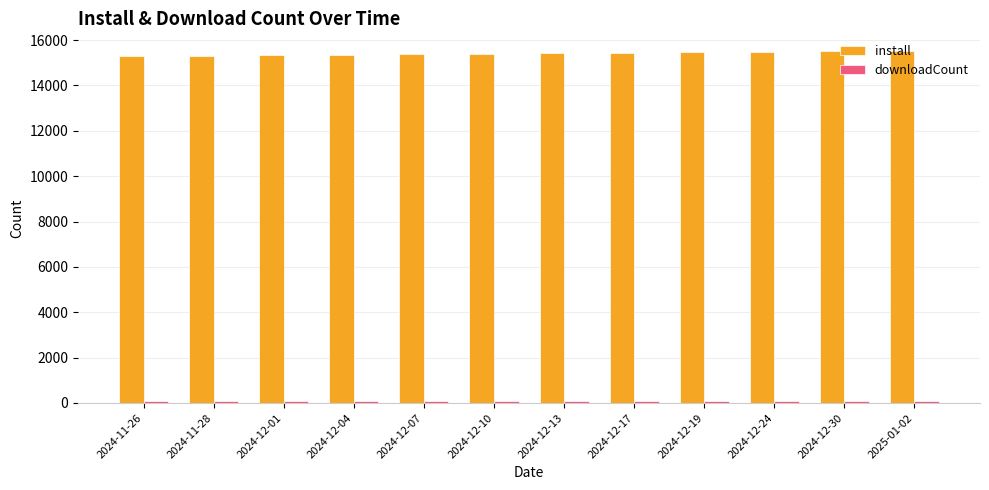

What is the greatest value displayed?

15520